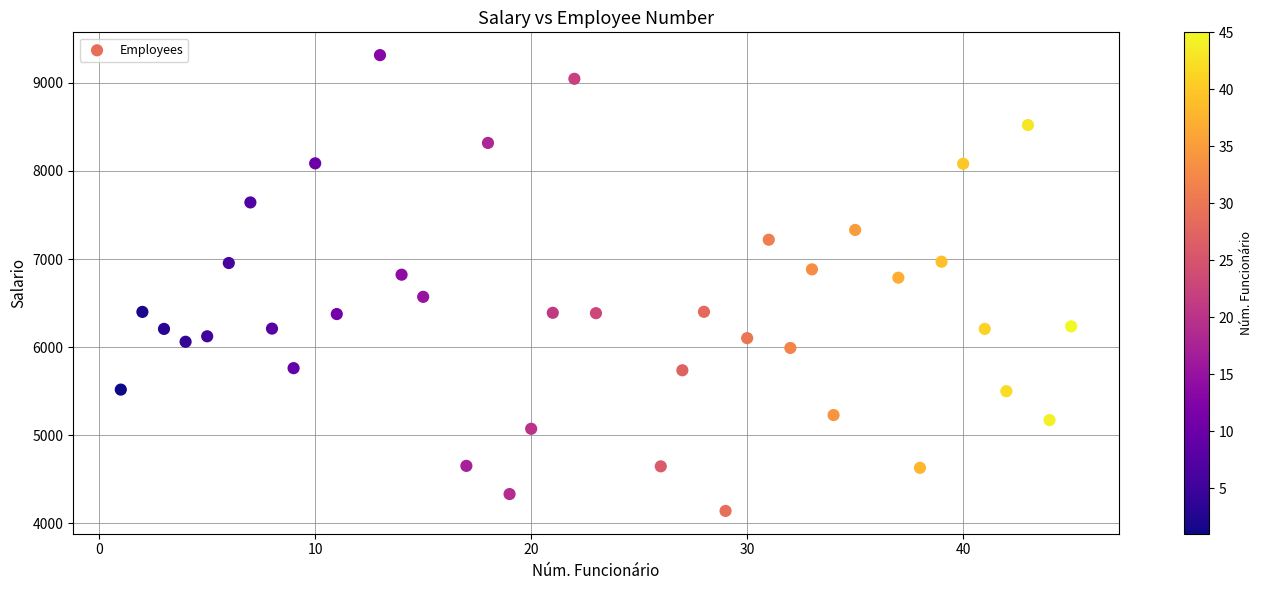

What is the range of Y values (max minus min)?

5176.5